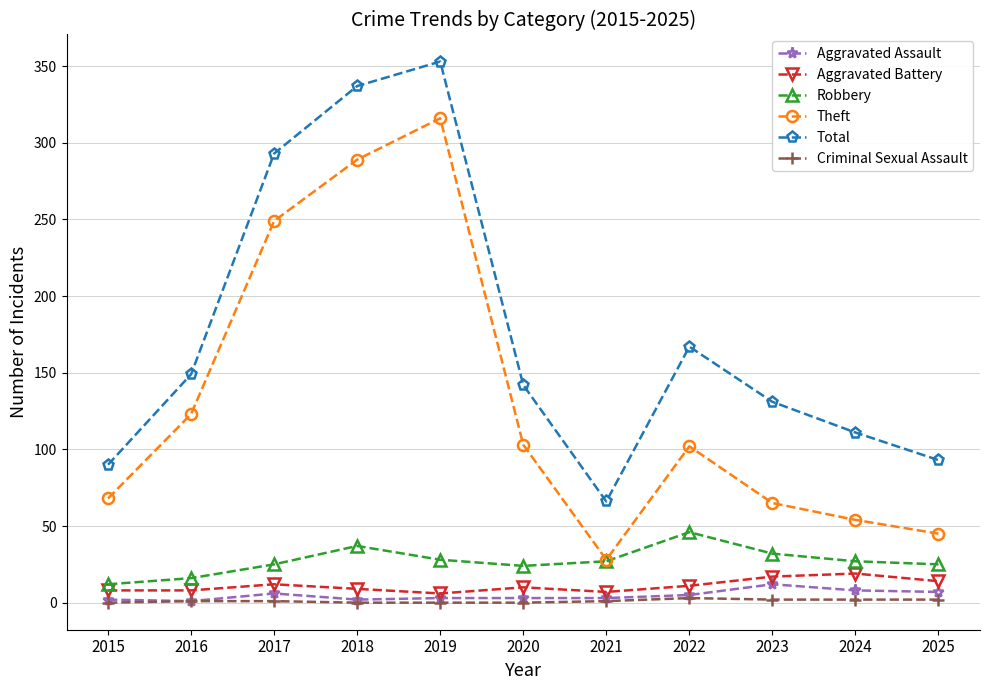

Is it true that Theft equals 35 at 2023?

False